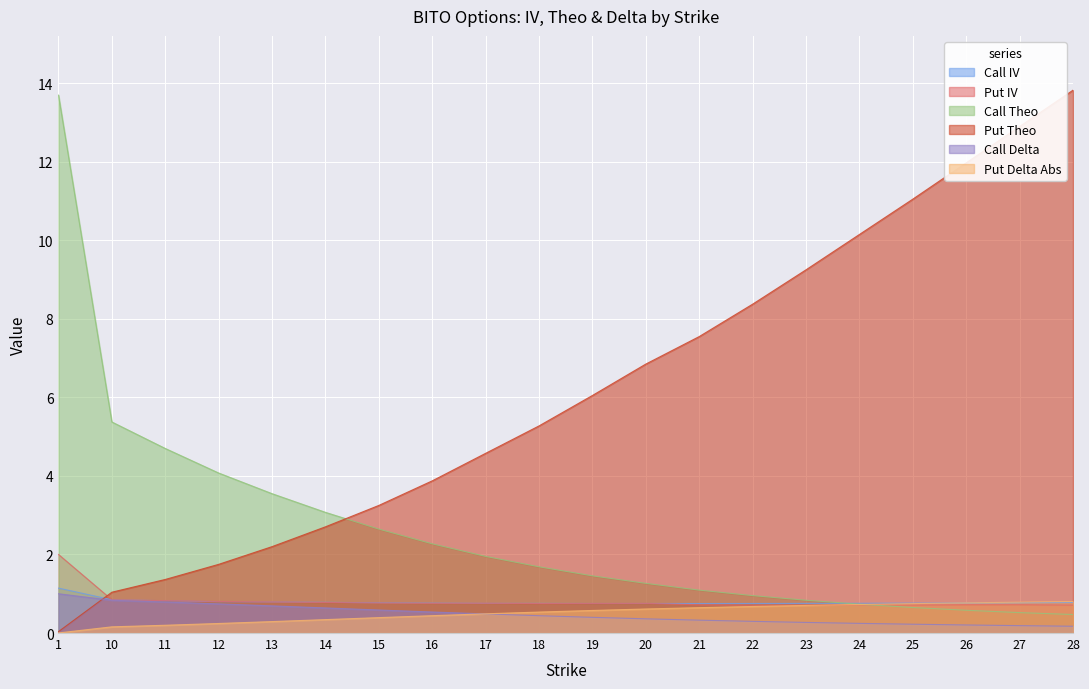

Reading left to right, what are all the values shown in this chart?

Call IV: 1=1.1	10=0.8	11=0.8	12=0.8	13=0.8	14=0.8	15=0.8	16=0.8	17=0.8	18=0.8	19=0.8	20=0.8	21=0.8	22=0.8	23=0.8	24=0.8	25=0.8	26=0.8	27=0.8	28=0.8
Put IV: 1=2.0	10=0.8	11=0.8	12=0.8	13=0.8	14=0.8	15=0.8	16=0.8	17=0.8	18=0.8	19=0.8	20=0.8	21=0.7	22=0.7	23=0.7	24=0.7	25=0.7	26=0.7	27=0.7	28=0.7
Call Theo: 1=13.7	10=5.4	11=4.7	12=4.1	13=3.5	14=3.1	15=2.6	16=2.3	17=2.0	18=1.7	19=1.5	20=1.3	21=1.1	22=1.0	23=0.8	24=0.7	25=0.6	26=0.6	27=0.5	28=0.5
Put Theo: 1=0.0	10=1.0	11=1.4	12=1.7	13=2.2	14=2.7	15=3.2	16=3.9	17=4.6	18=5.3	19=6.0	20=6.8	21=7.5	22=8.4	23=9.2	24=10.1	25=11.0	26=12.0	27=12.9	28=13.8
Call Delta: 1=1.0	10=0.8	11=0.8	12=0.7	13=0.7	14=0.6	15=0.6	16=0.5	17=0.5	18=0.4	19=0.4	20=0.4	21=0.3	22=0.3	23=0.3	24=0.2	25=0.2	26=0.2	27=0.2	28=0.2
Put Delta Abs: 1=0.0	10=0.2	11=0.2	12=0.2	13=0.3	14=0.3	15=0.4	16=0.4	17=0.5	18=0.5	19=0.6	20=0.6	21=0.6	22=0.7	23=0.7	24=0.7	25=0.7	26=0.8	27=0.8	28=0.8